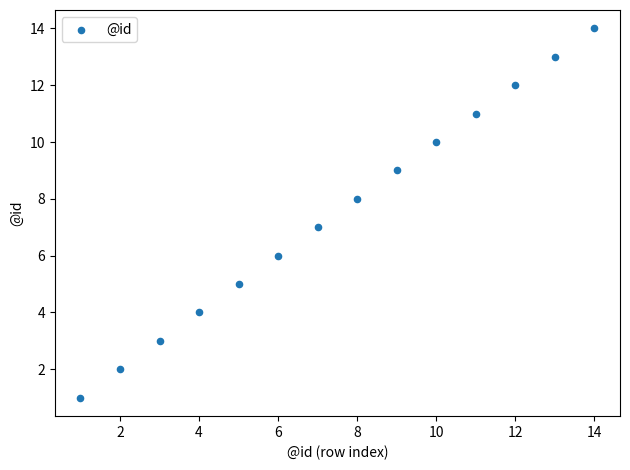

What is the range of X values (max minus min)?

13